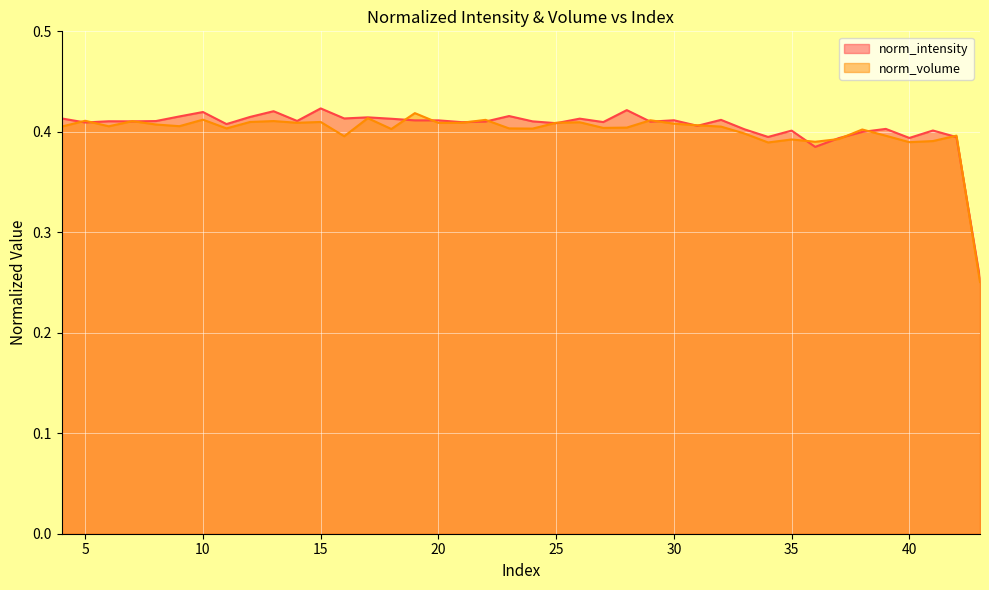

Does the chart display data point markers on the line(s)?

No